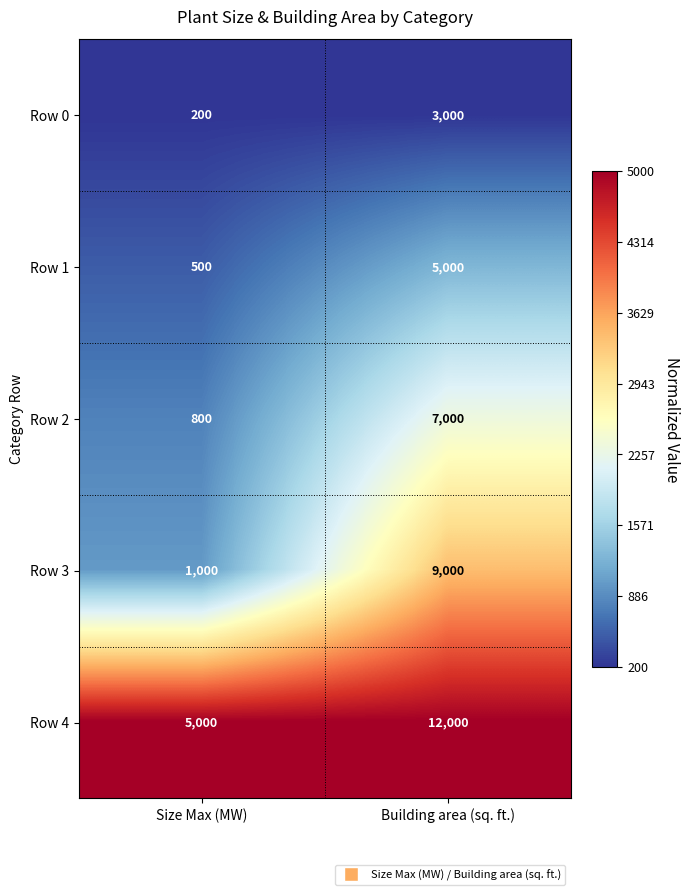

What is the maximum value shown in the chart?

12000